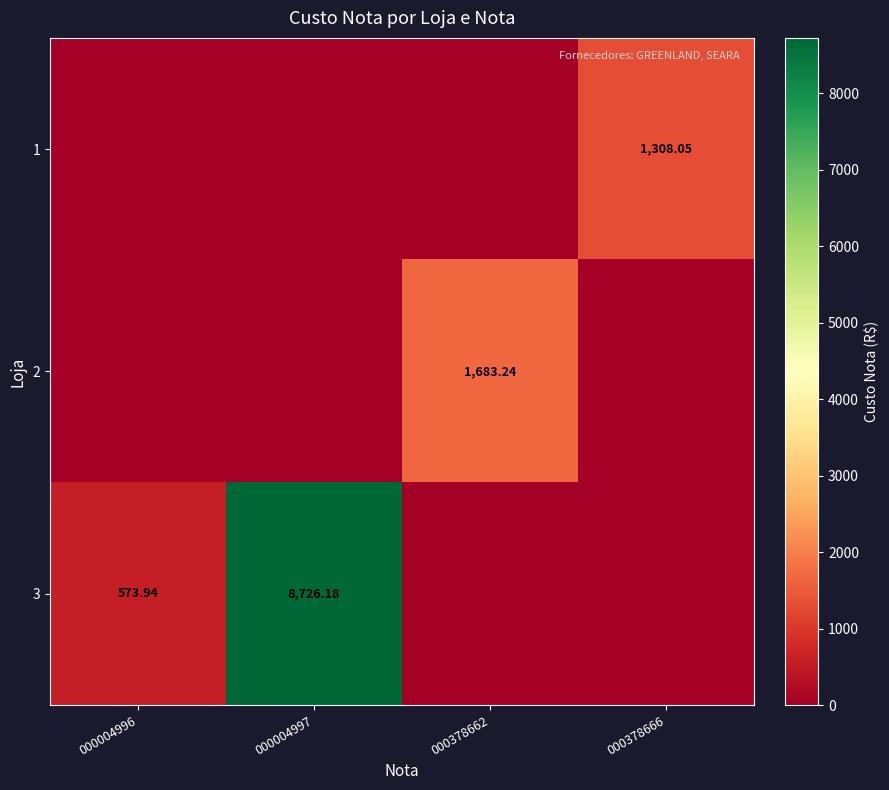

Which label corresponds to the smallest value in the chart?

000004996